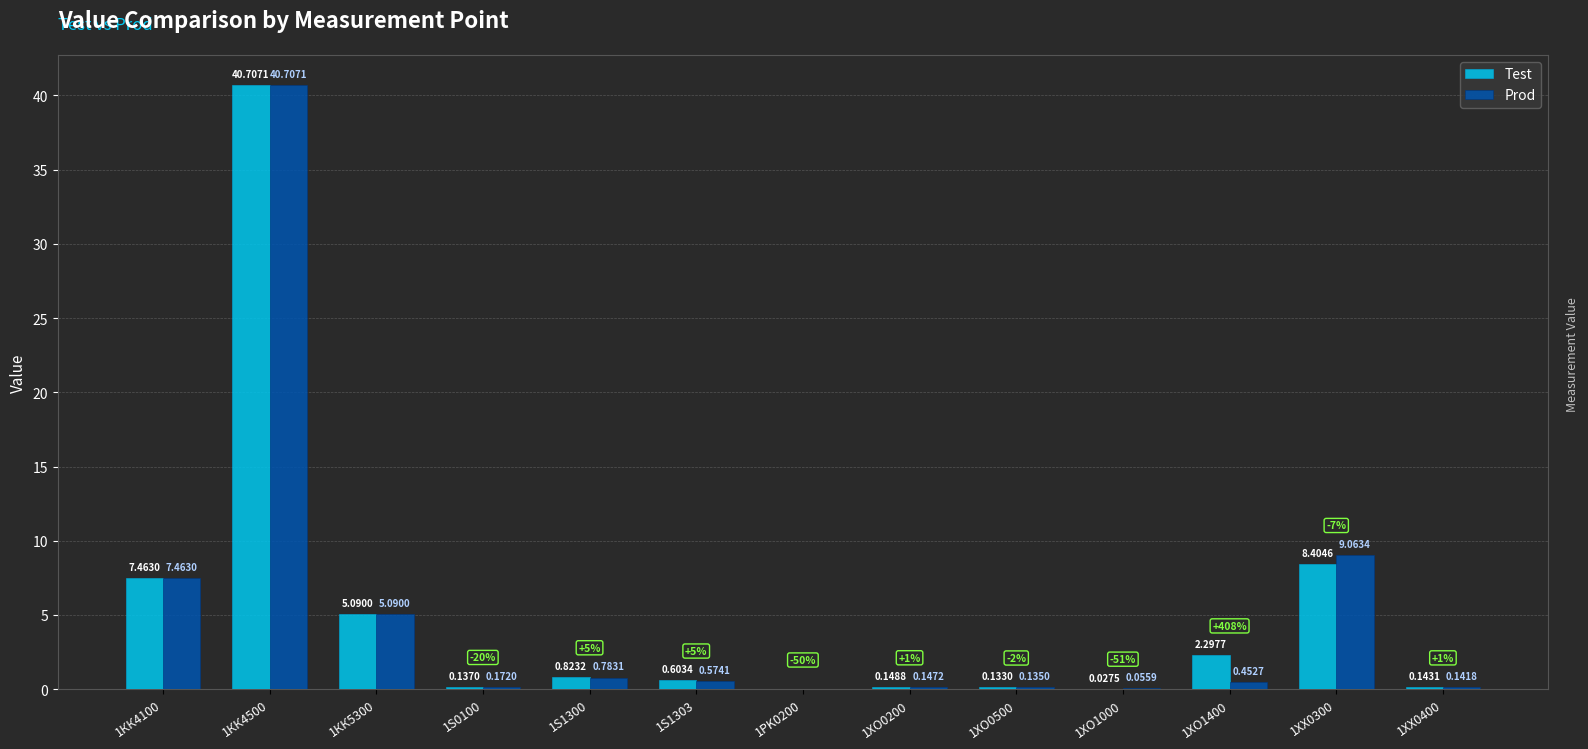

How many groups of bars are there?

13